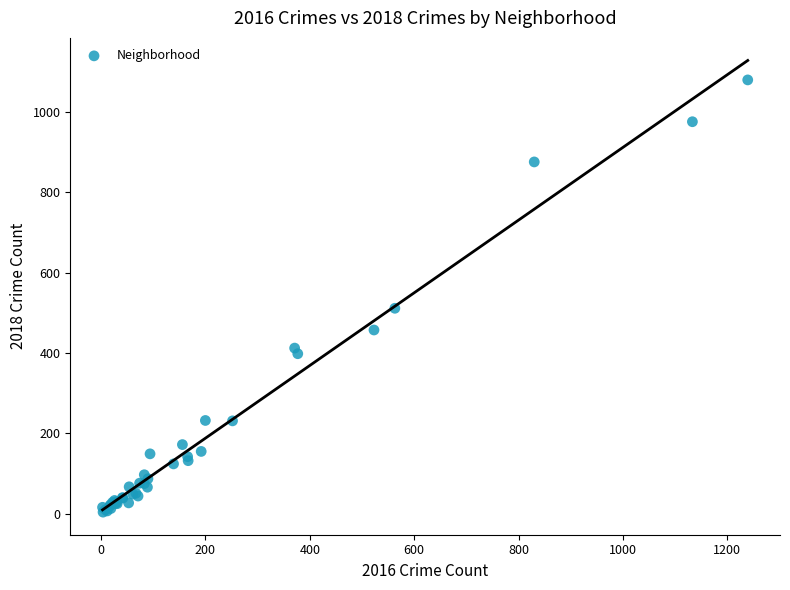

What Y value in the scatter plot is closest to 541?

511